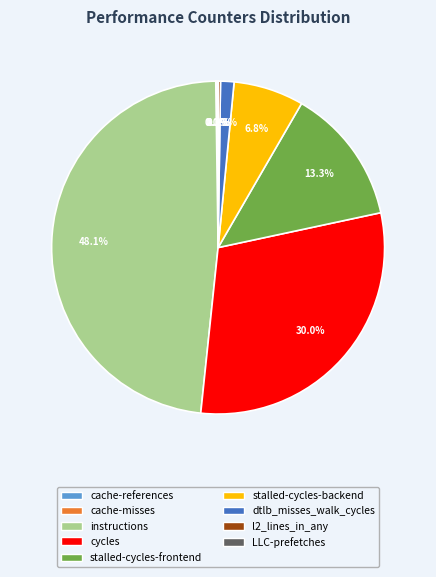

Is the sum of dtlb_misses_walk_cycles and cycles greater than half?

No